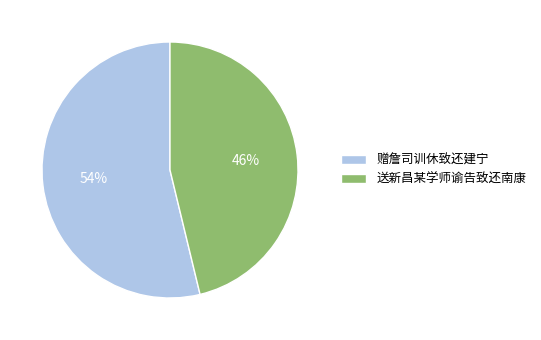

Does any single category account for the majority?

Yes